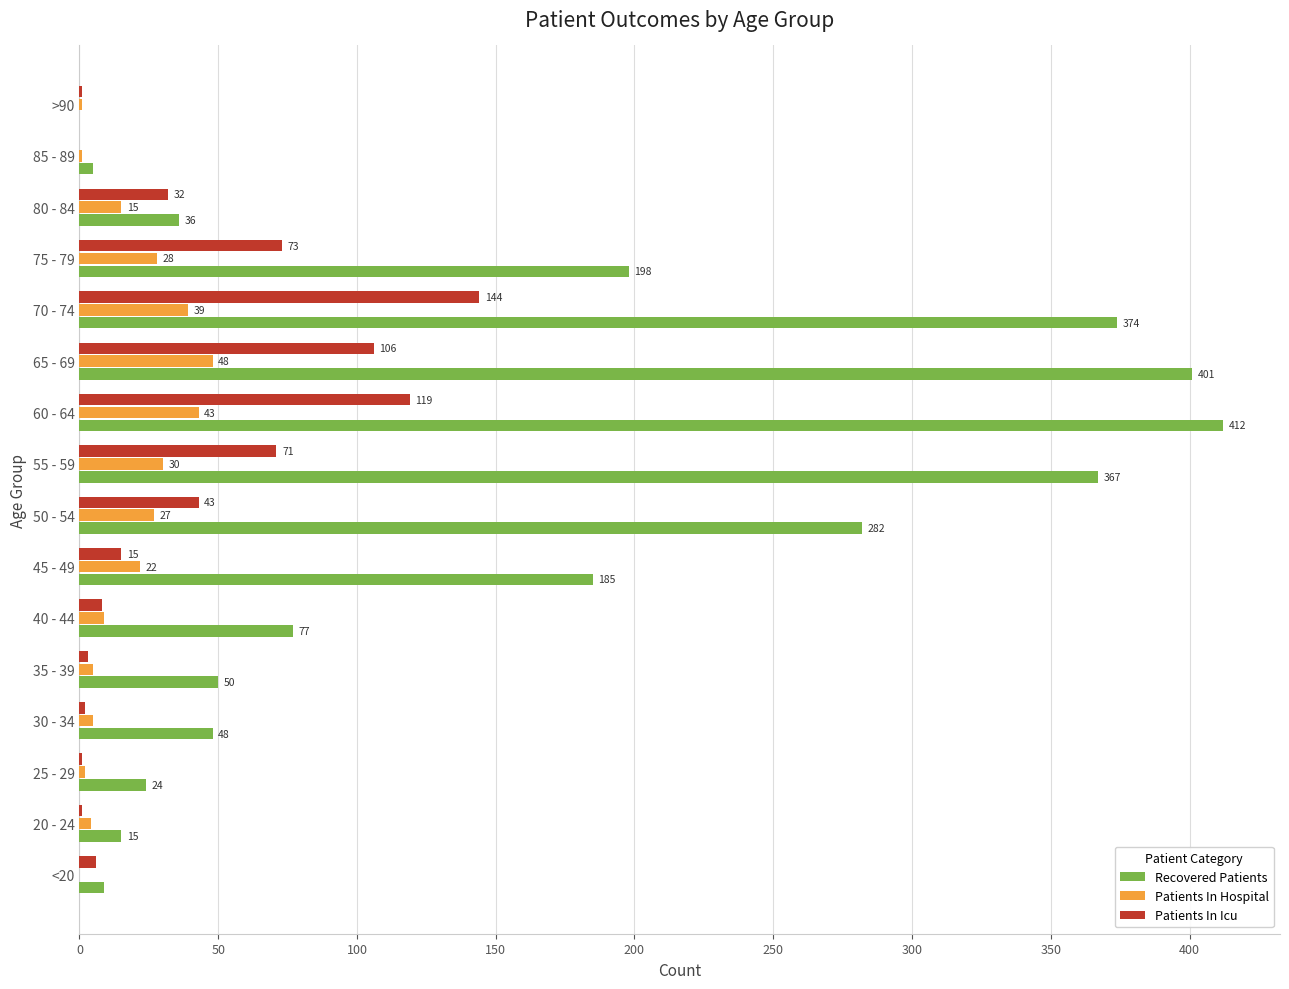

How many series are shown in this chart?

3